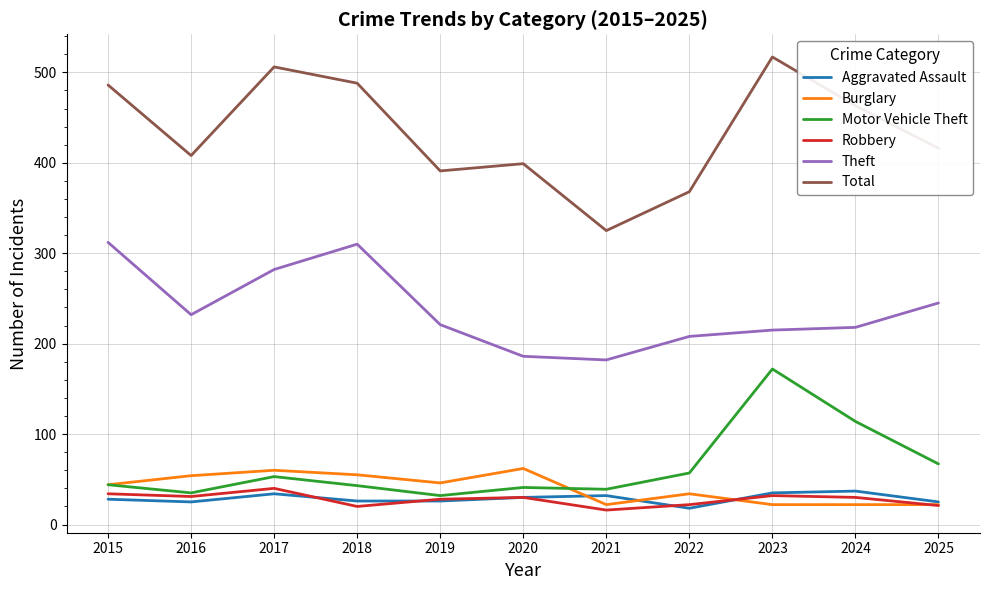

Is it true that Burglary equals 79 at 2017?

False